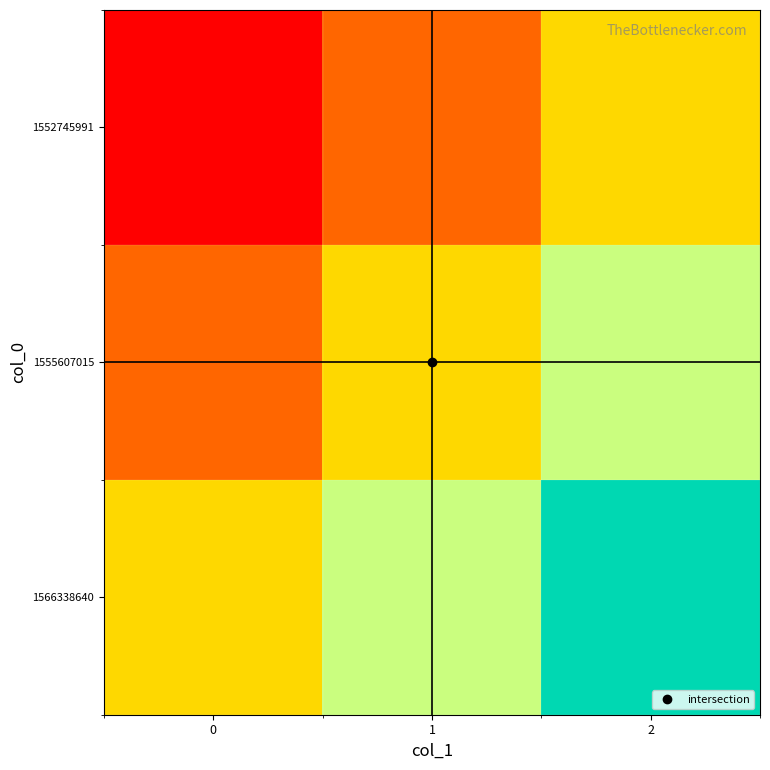

Reading right to left, transcribe all the data shown in this chart.

1552745991: 2=0.0	1=-0.5	0=-1.0
1555607015: 2=0.5	1=0.0	0=-0.5
1566338640: 2=1.0	1=0.5	0=0.0